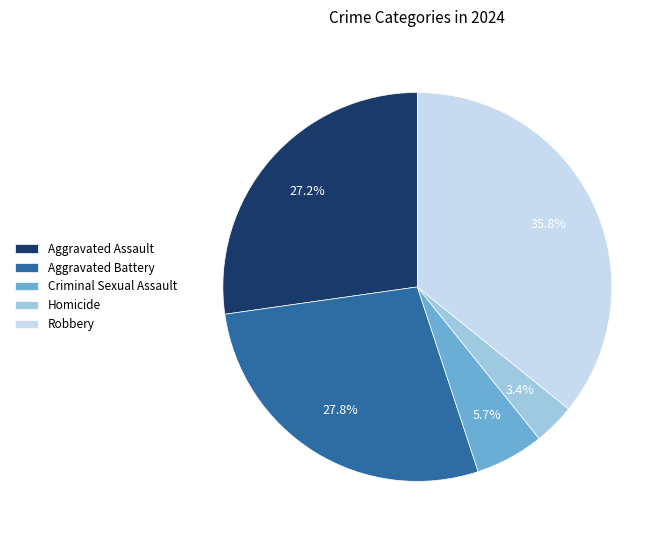

Does Criminal Sexual Assault represent more than half of the total?

No